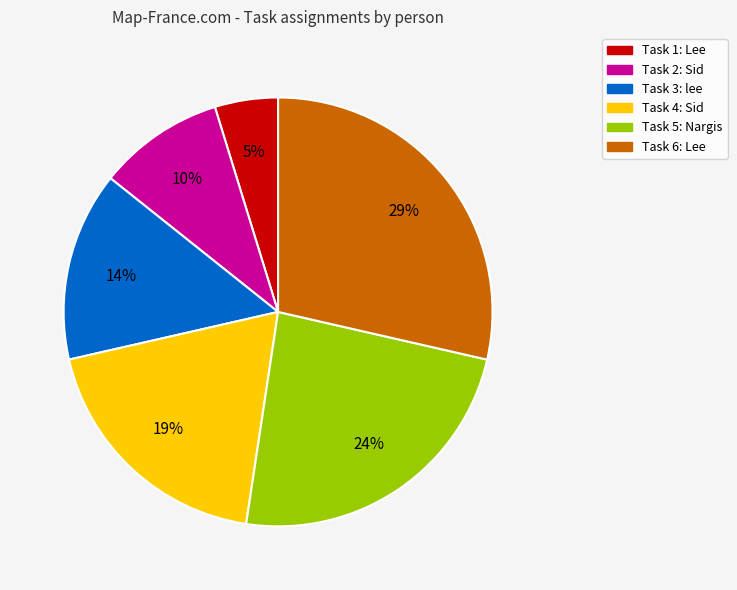

To the nearest percent, what is the average slice percentage?

17%